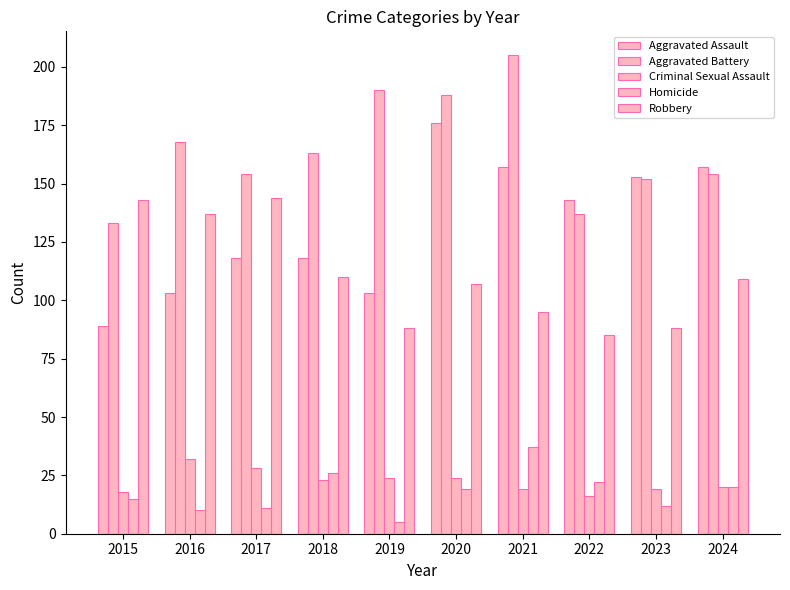

Reading left to right, transcribe all the data shown in this chart.

Aggravated Assault: 2015=89	2016=103	2017=118	2018=118	2019=103	2020=176	2021=157	2022=143	2023=153	2024=157
Aggravated Battery: 2015=133	2016=168	2017=154	2018=163	2019=190	2020=188	2021=205	2022=137	2023=152	2024=154
Criminal Sexual Assault: 2015=18	2016=32	2017=28	2018=23	2019=24	2020=24	2021=19	2022=16	2023=19	2024=20
Homicide: 2015=15	2016=10	2017=11	2018=26	2019=5	2020=19	2021=37	2022=22	2023=12	2024=20
Robbery: 2015=143	2016=137	2017=144	2018=110	2019=88	2020=107	2021=95	2022=85	2023=88	2024=109